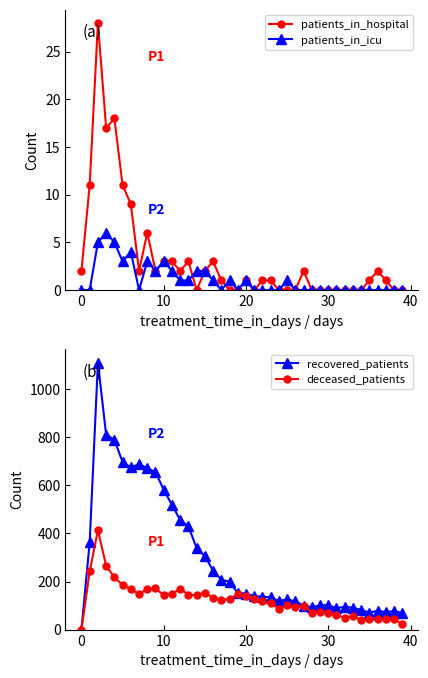

What is the maximum value shown in the chart?

1111